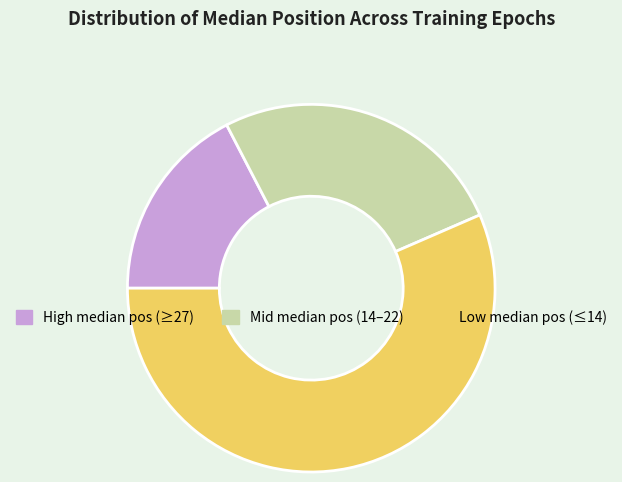

Which slice is the largest?

Low median pos (≤14)